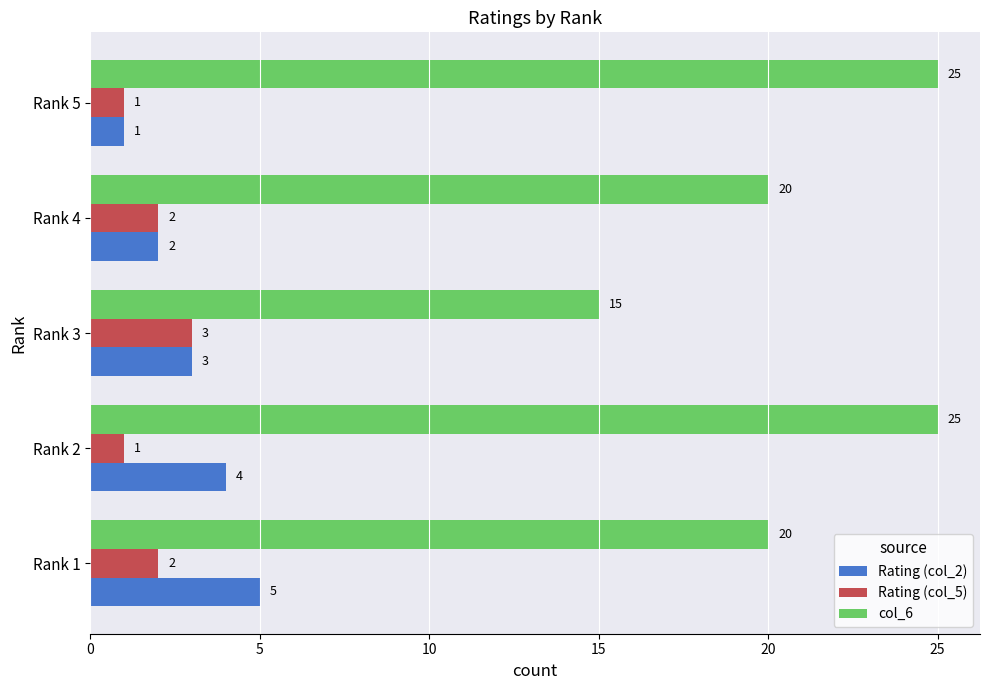

How many data points in Rating (col_5) are less than 2?

2